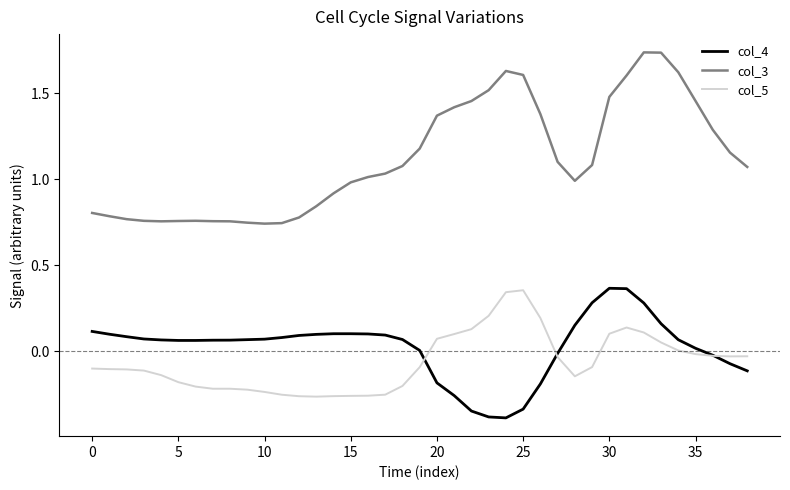

True or false: col_5 and col_3 intersect in this chart.

False